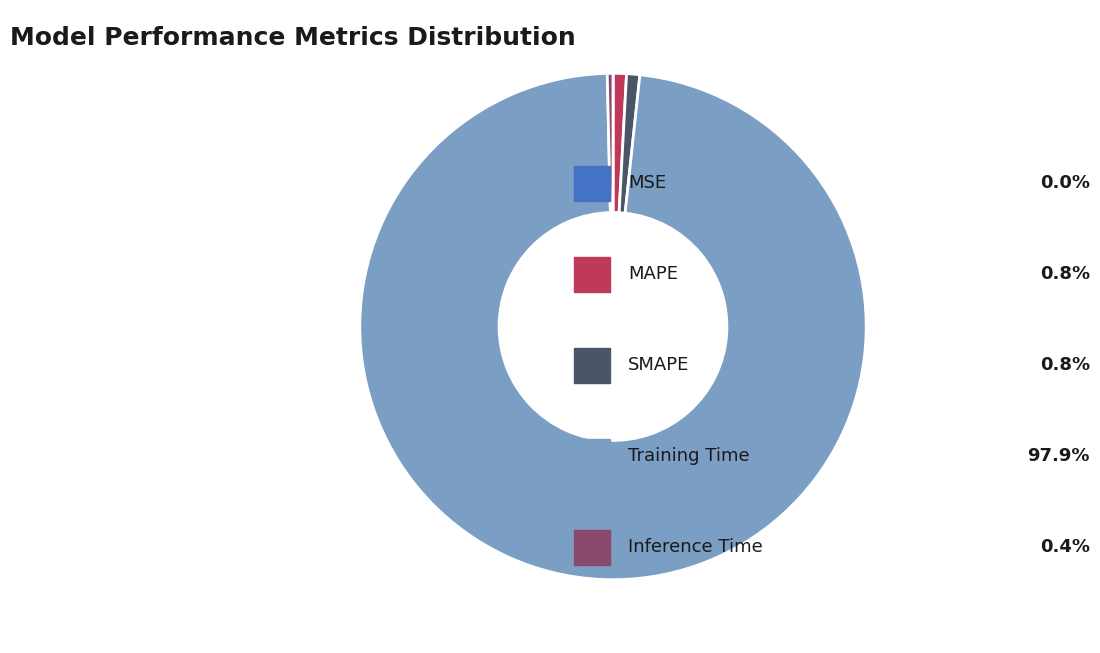

Is there any slice that represents more than half of the pie?

Yes